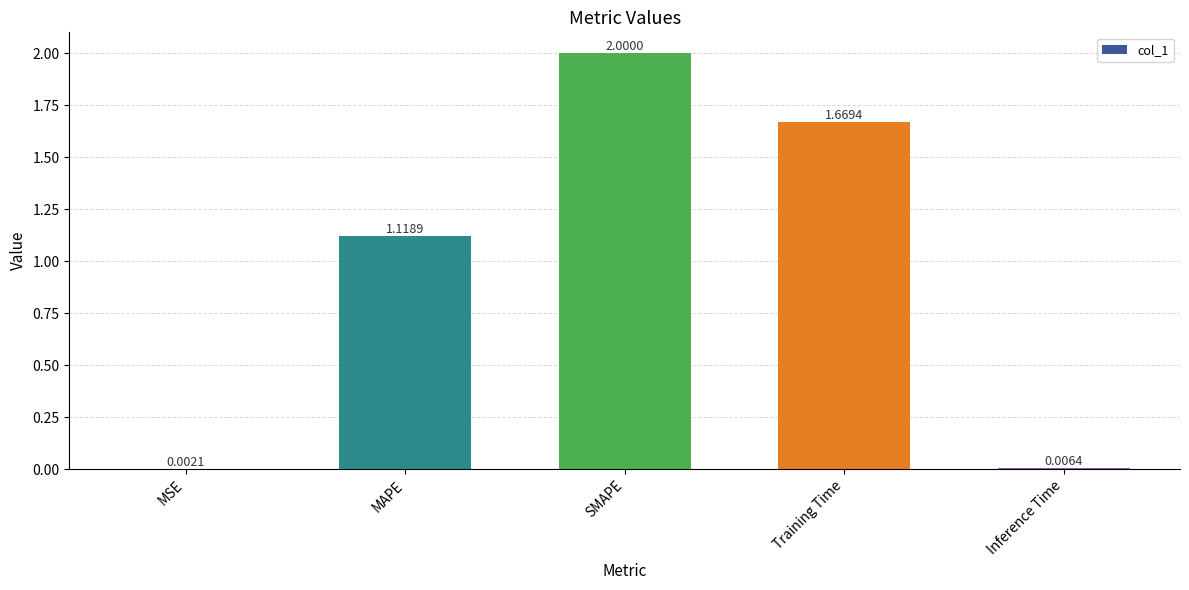

At which category does the chart reach its peak across all series?

SMAPE